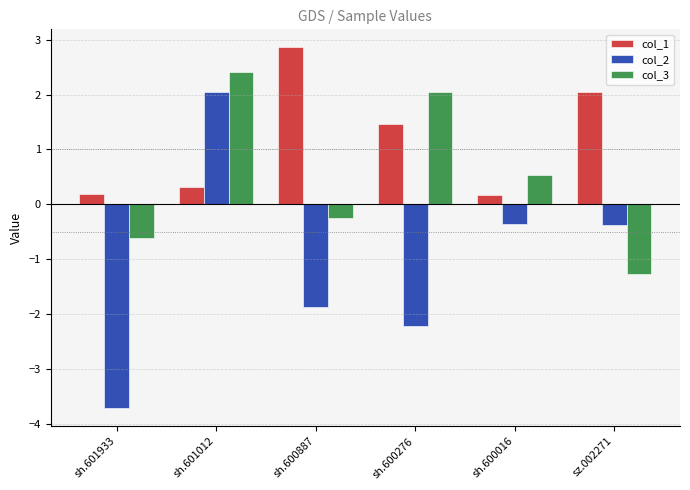

Which series has the largest range (max minus min)?

col_2